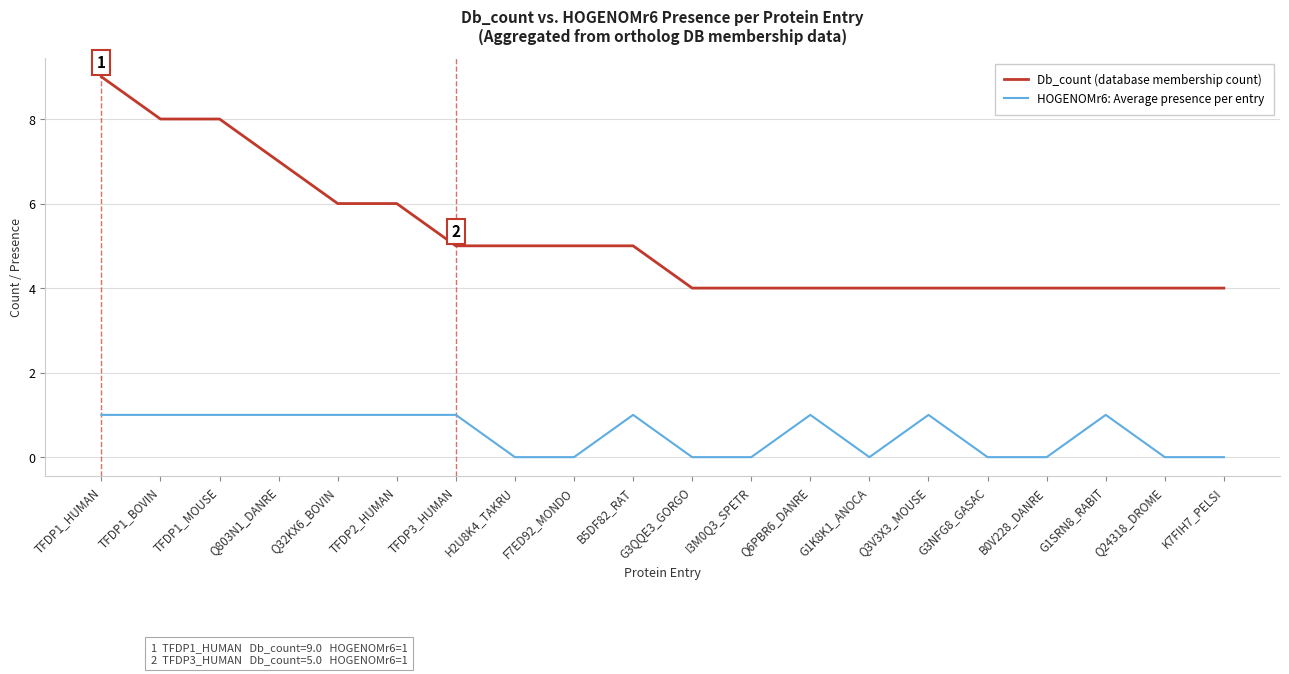

The value of Db_count (database membership count) at Q803N1_DANRE is 2. True or false?

False